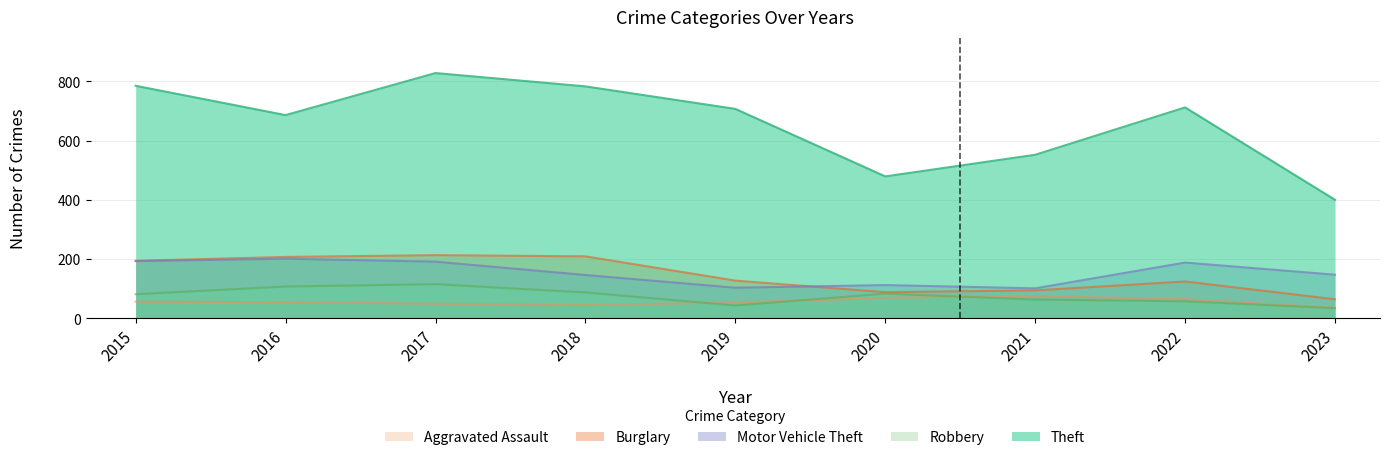

The Aggravated Assault series shows 30 at 2015. True or false?

False